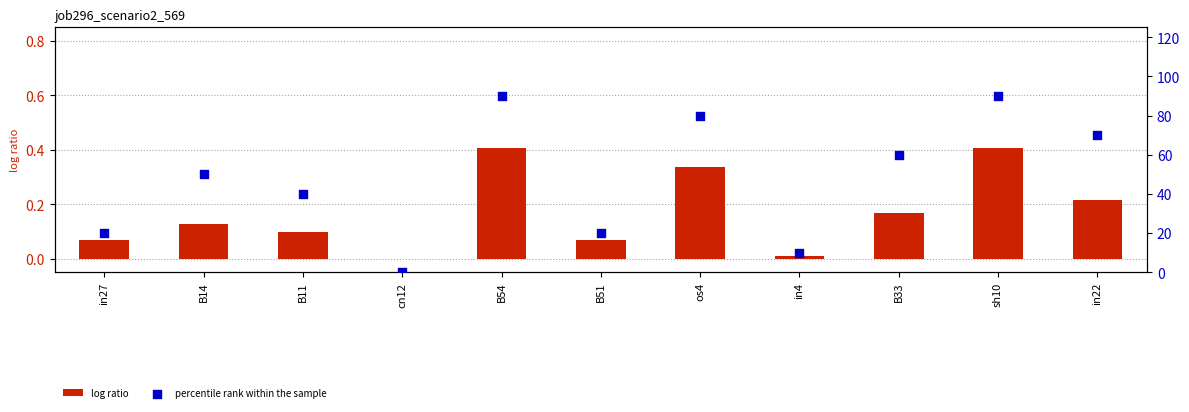

Is the value of log ratio at in22 greater than the value of percentile rank within the sample at B14?

No